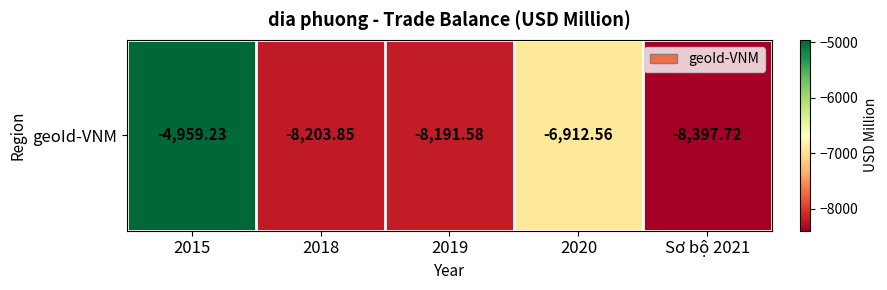

What is the minimum value shown in the chart?

-8397.7